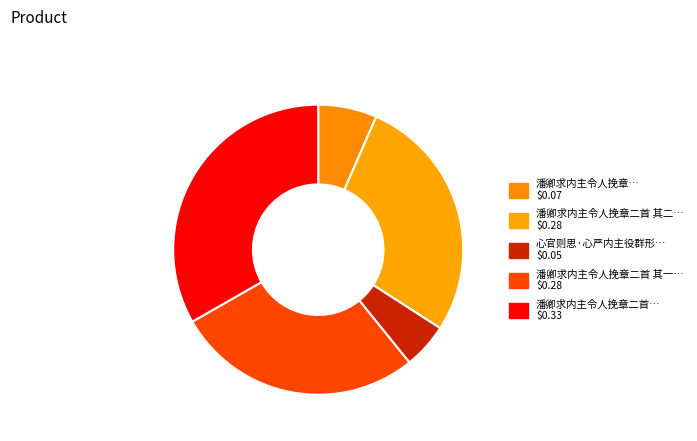

How many slices are in this pie chart?

5